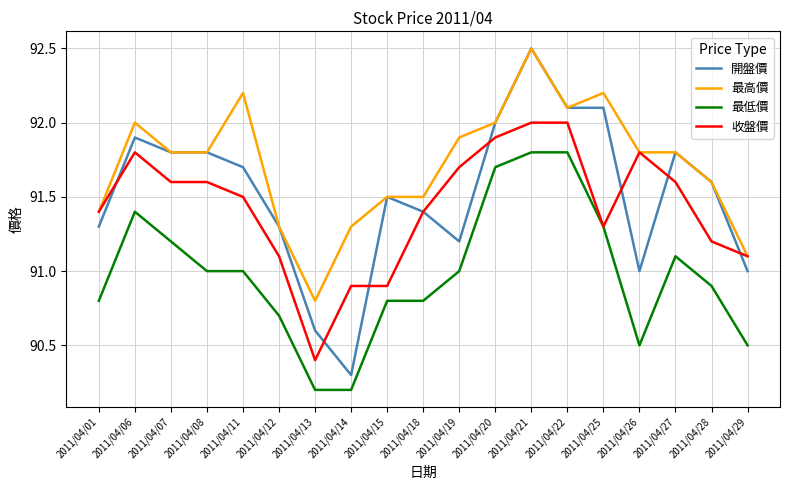

What is the greatest value displayed?

92.5